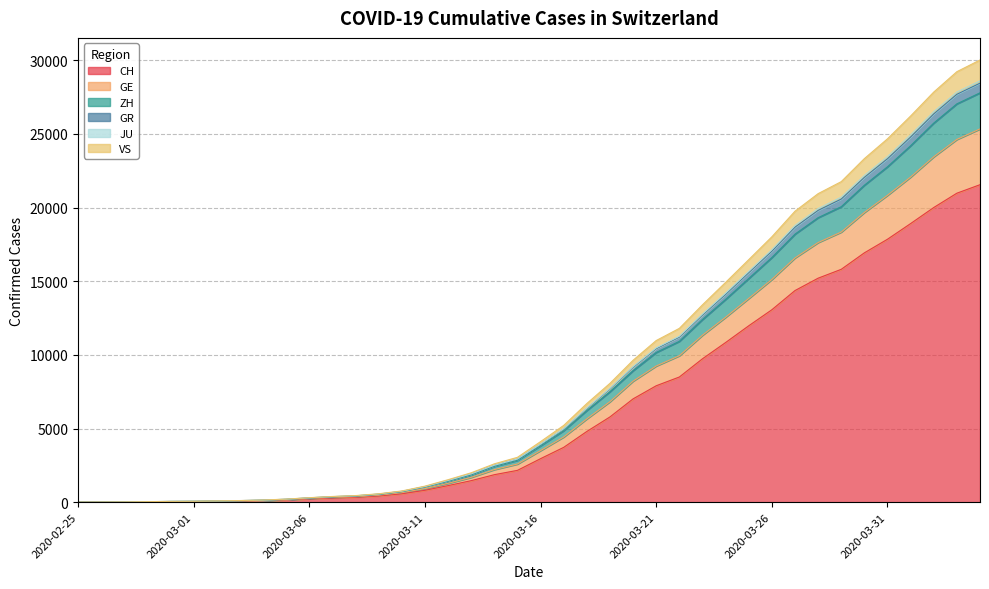

What are all the series names shown in the legend?

CH, GE, ZH, GR, JU, VS